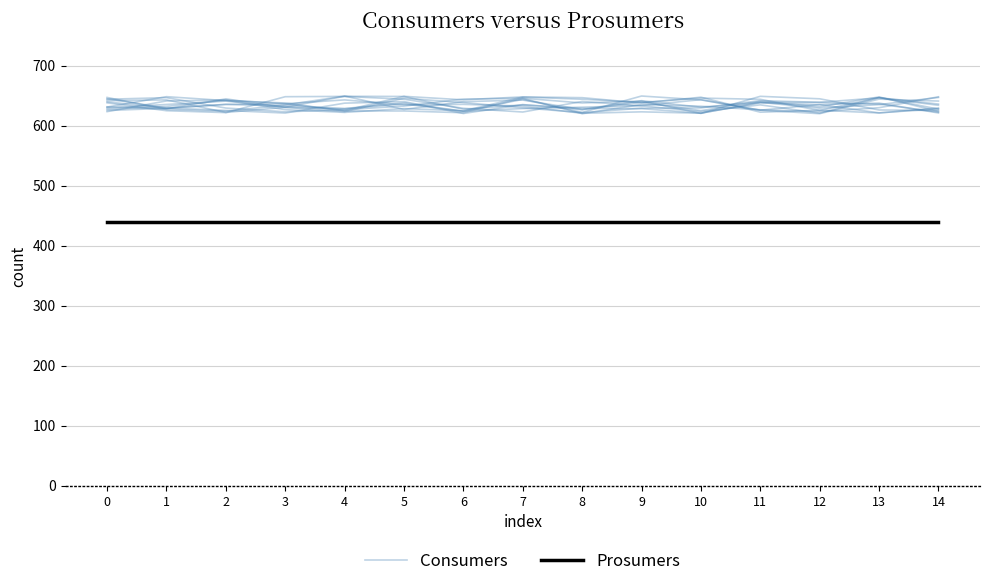

Is this an area chart (filled region under the line)?

No